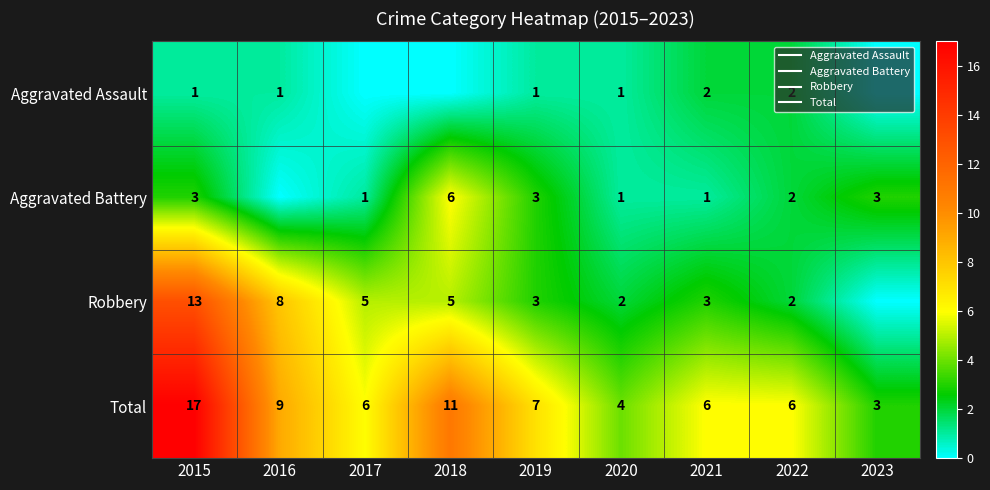

What is the approximate value of Aggravated Battery at 2015?

3